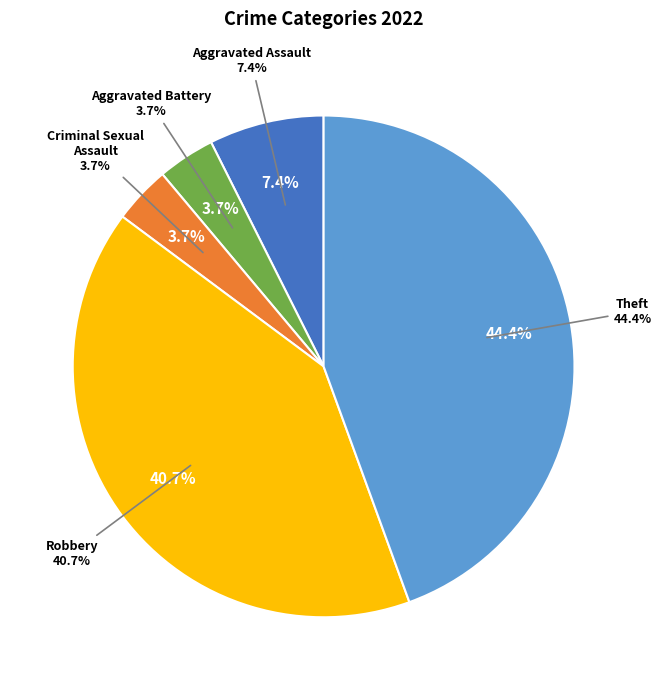

What percentage is the Robbery slice, to the nearest percent?

41%